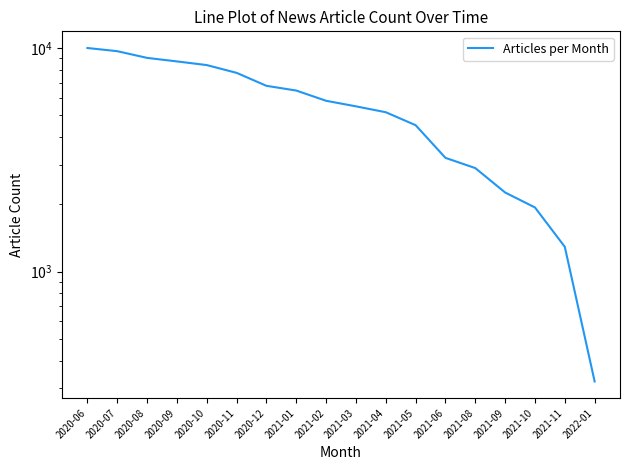

How many categories are shown in the chart?

18